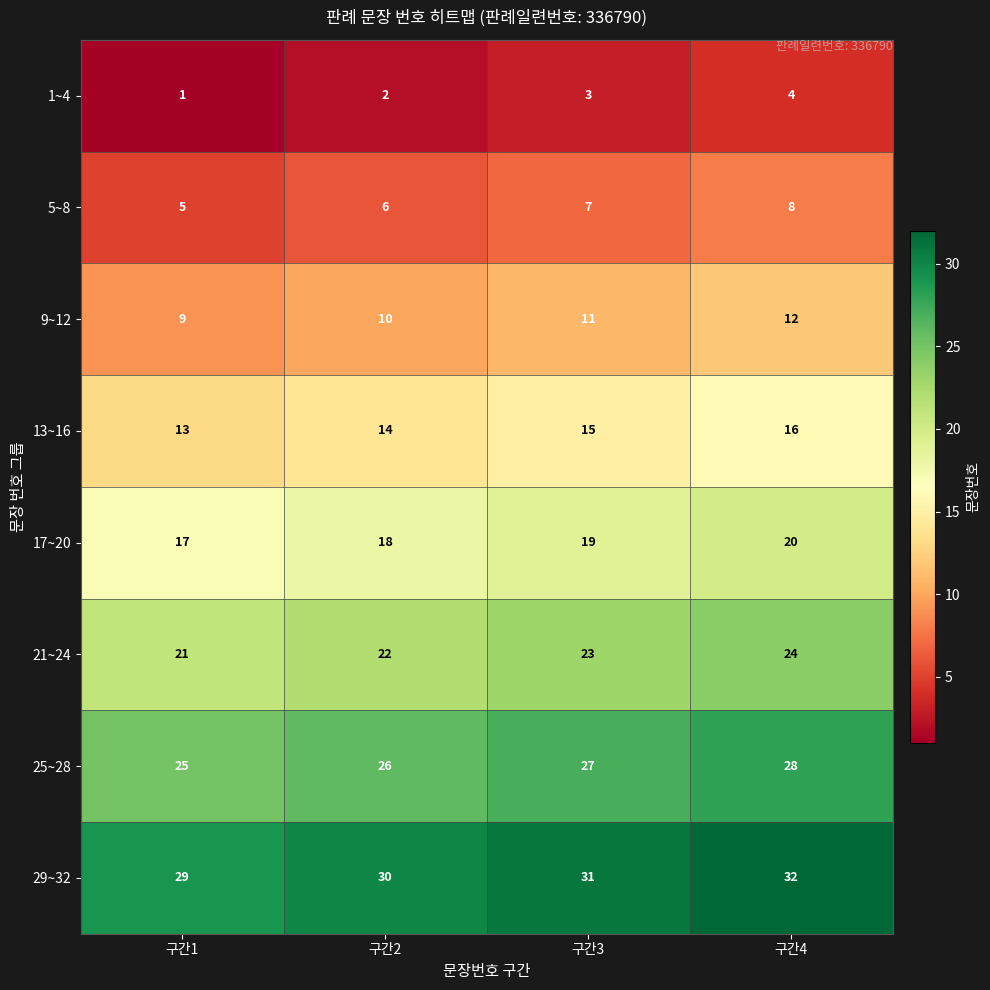

Rank the series at 구간4 from highest to lowest value.

29~32, 25~28, 21~24, 17~20, 13~16, 9~12, 5~8, 1~4